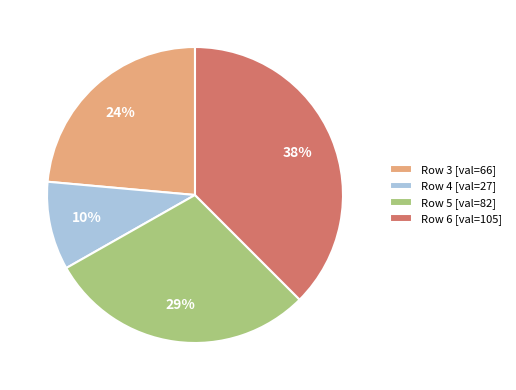

How many slices are in this pie chart?

4